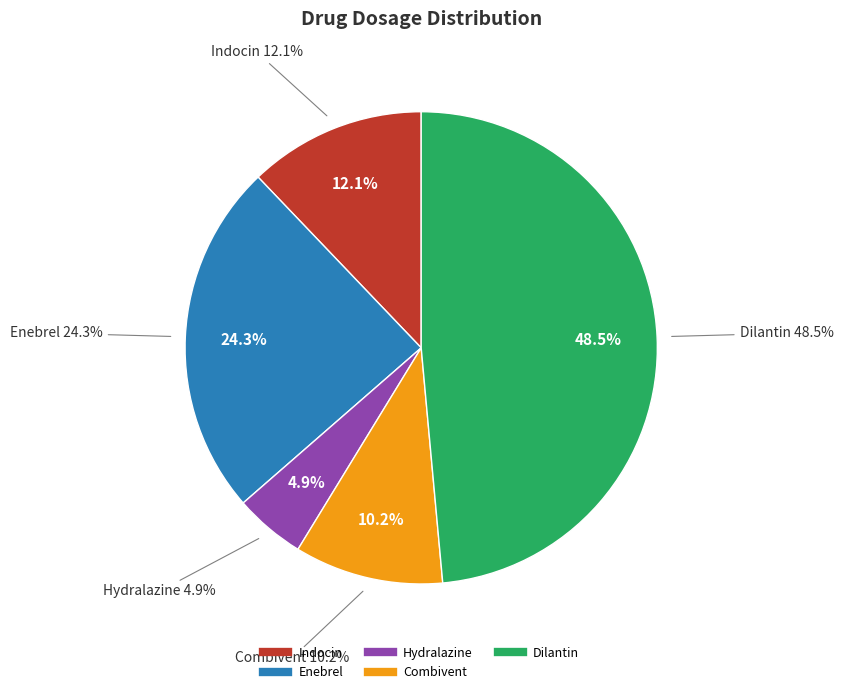

Between Indocin and Enebrel, which is larger?

Enebrel